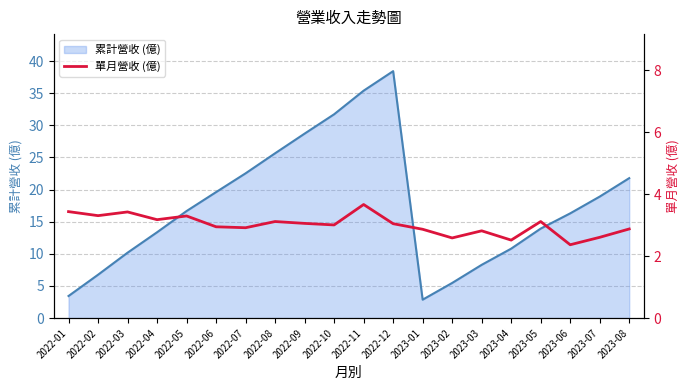

What is the highest value of the 累計營收 (億) series?

38.4